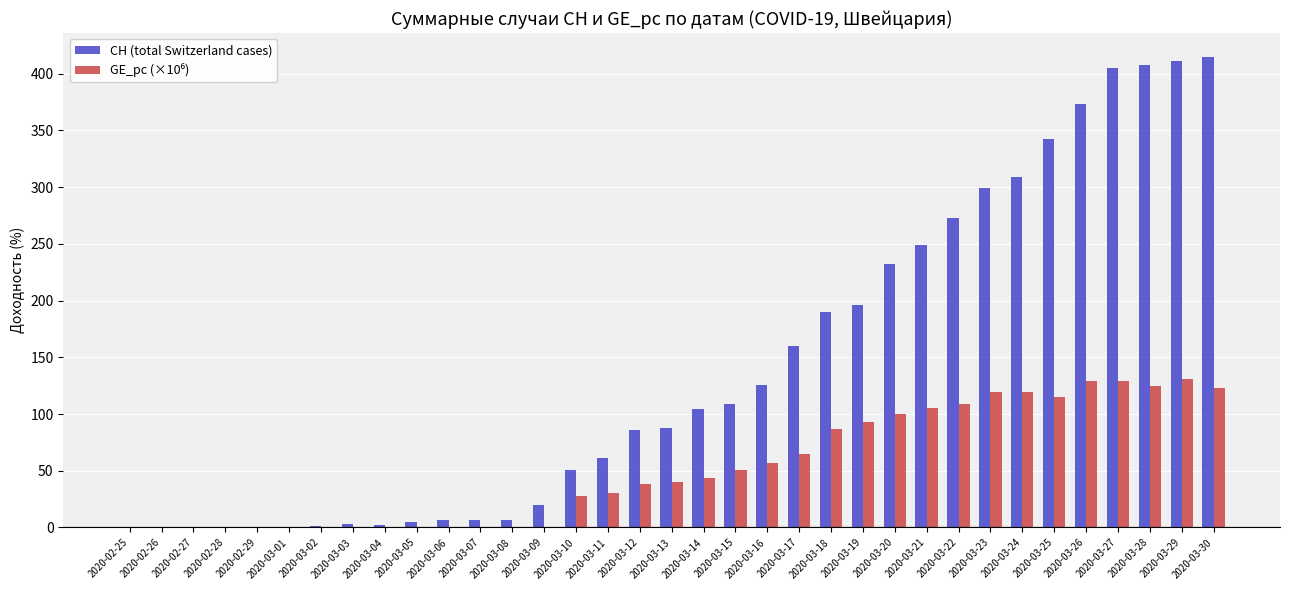

How many data points does each series have?

35